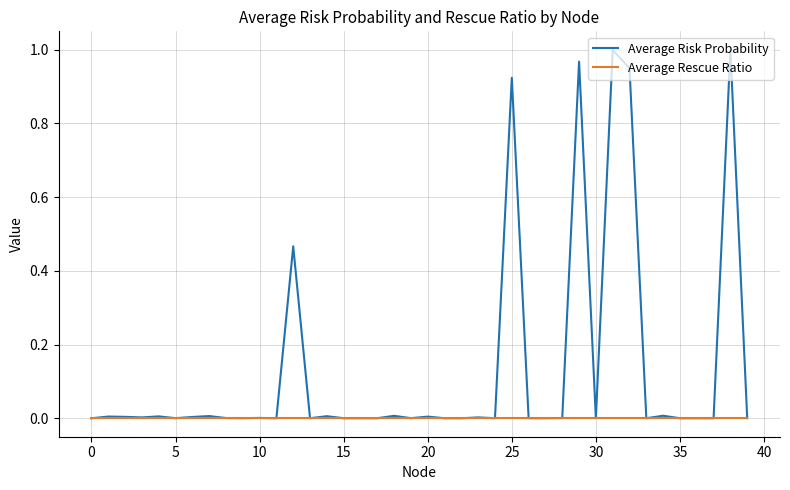

Which series has the widest spread of values?

Average Risk Probability